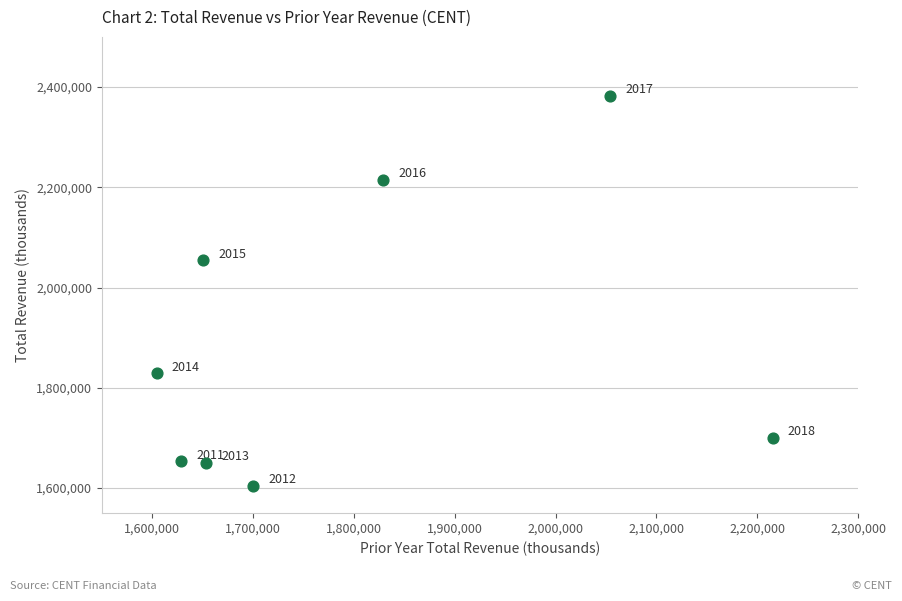

What is the range of Y values (max minus min)?

778600